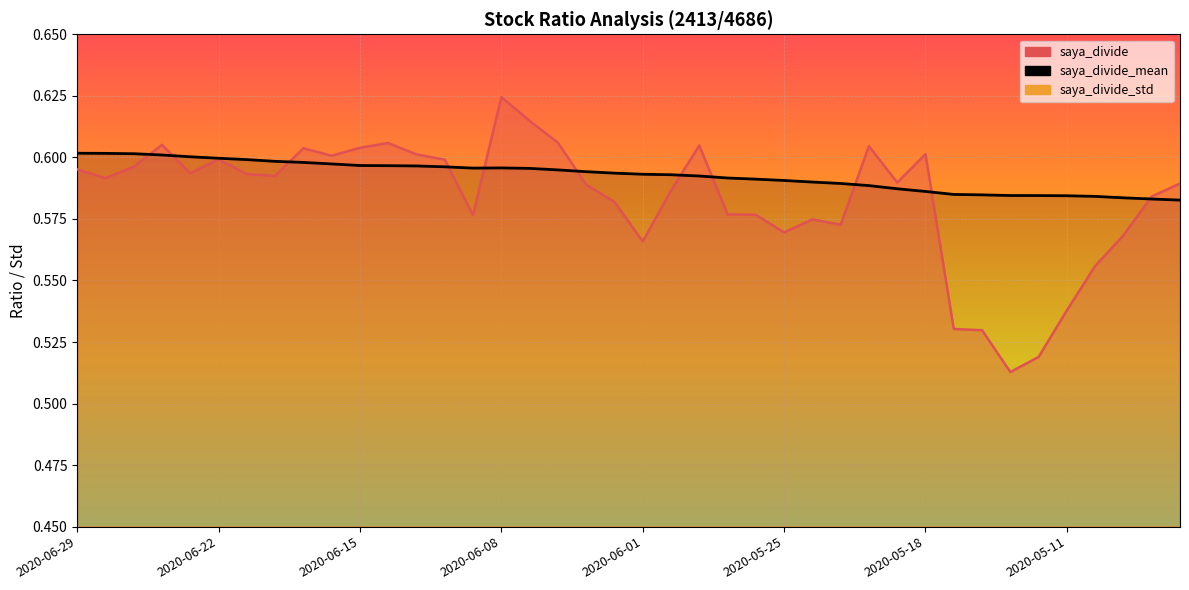

True or false: saya_divide_std has a value of 0.0 at 2020-05-19.

False